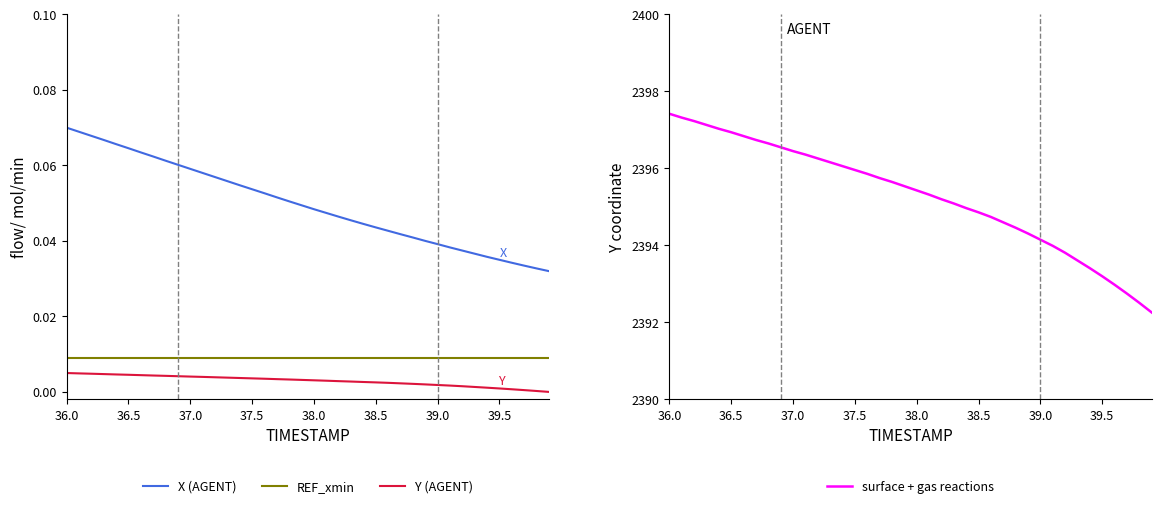

True or false: X (AGENT) and REF_xmin cross at least once.

False